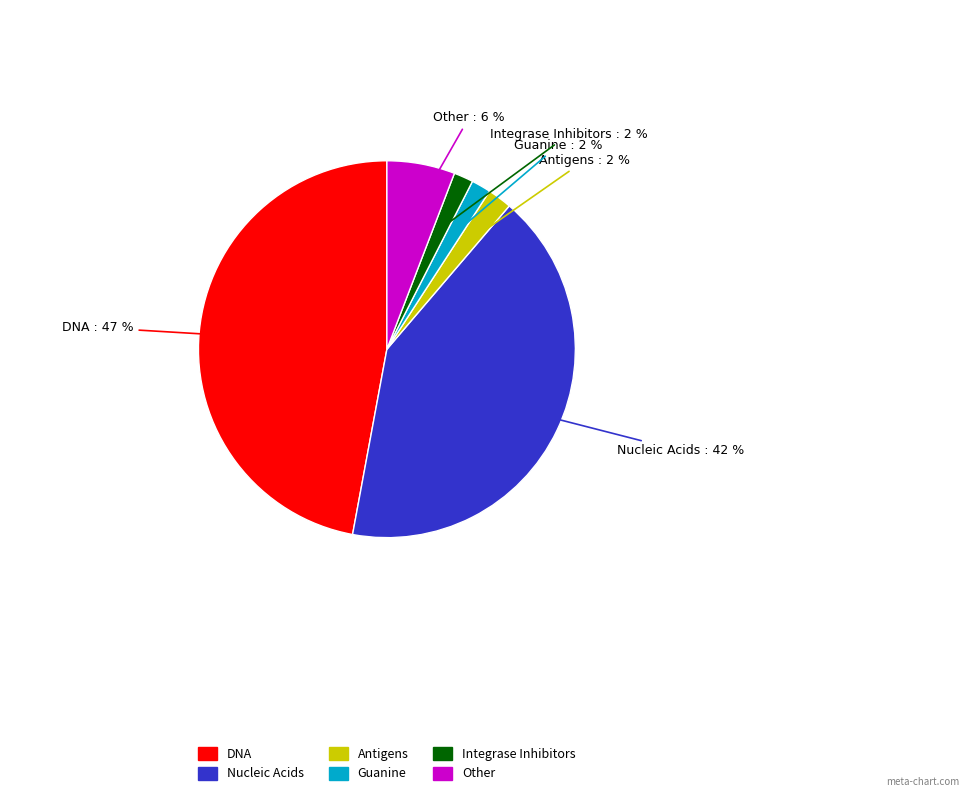

What percentage is the Integrase Inhibitors slice, to the nearest percent?

2%